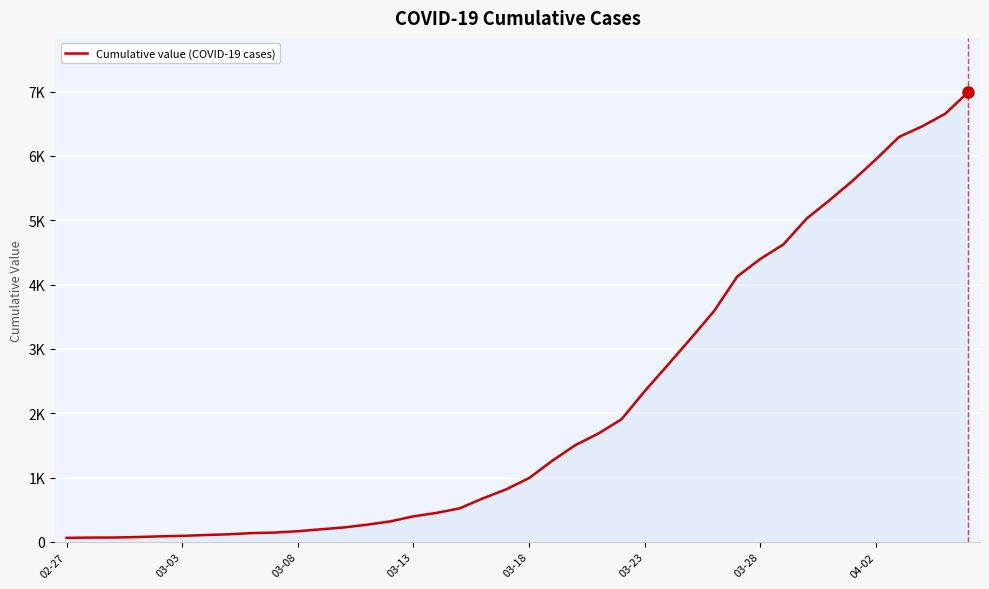

Reading left to right, extract all data points from this chart.

64	68	69	76	87	95	108	119	138	146	167	197	226	269	320	398	452	523	677	816	993	1261	1505	1686	1908	2344	2752	3165	3589	4125	4399	4625	5025	5314	5617	5947	6295	6460	6657	6995